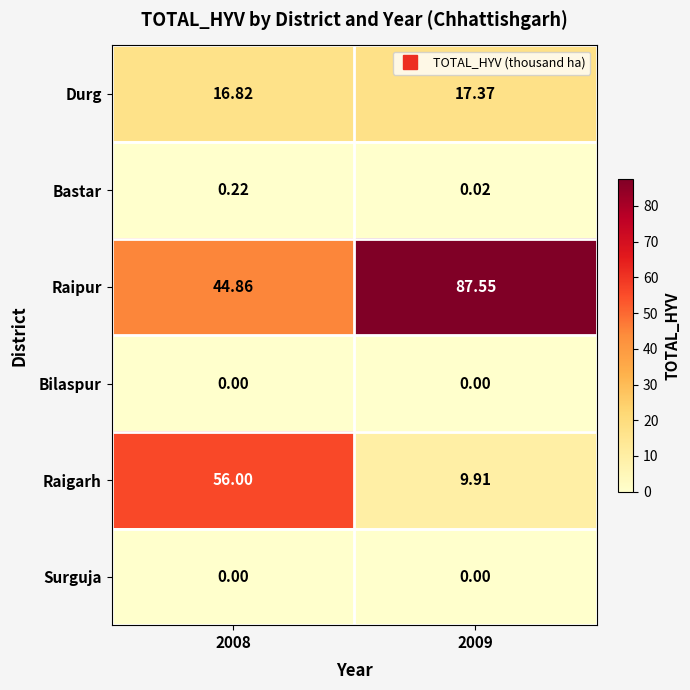

Which series has the largest total across all categories?

Raipur